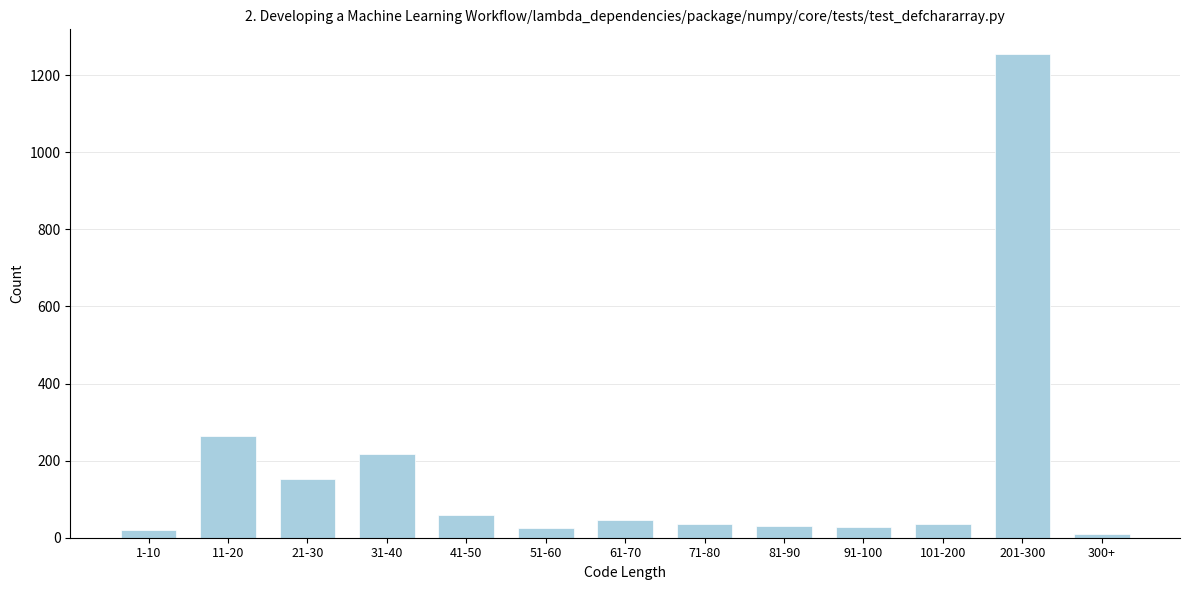

What is the change in value from 71-80 to 201-300?

+1221